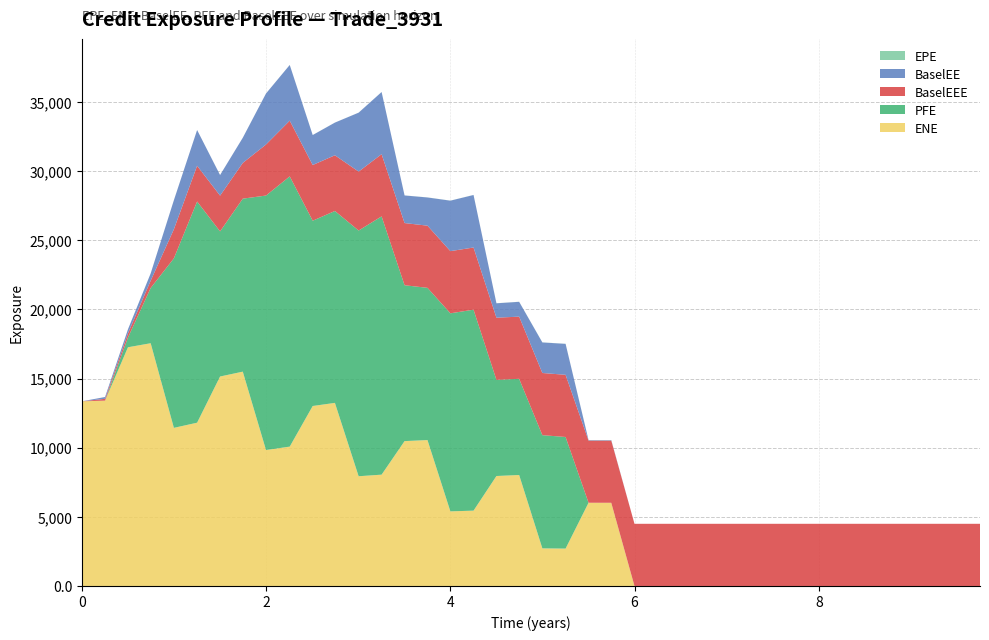

Reading left to right, list all the values displayed in this chart.

EPE: 0.0	0.3	0.5	0.7	1.0	1.3	1.5	1.7	2.0	2.3	2.5	2.7	3.0	3.3	3.5	3.8	4.0	4.3	4.5	4.7	5.0	5.3	5.5	5.7	0.0	0.0	0.0	0.0	0.0	0.0	0.0	0.0	0.0	0.0	0.0	0.0	0.0	0.0	0.0	0.0
ENE: 13355.4	13402.9	17263.2	17554.6	11434.7	11808.0	15148.3	15499.4	9832.2	10077.8	13015.5	13240.9	7936.1	8051.1	10476.8	10552.3	5395.4	5448.5	7952.2	8025.7	2719.2	2703.7	6018.5	6016.3	0.0	0.0	0.0	0.0	0.0	0.0	0.0	0.0	0.0	0.0	0.0	0.0	0.0	0.0	0.0	0.0
BaselEE: 0.0	131.5	296.1	527.0	2101.6	2584.4	1489.4	1819.5	3689.6	4028.2	2167.9	2362.3	4261.6	4495.8	1996.5	2039.9	3650.0	3798.3	1041.2	1073.0	2209.9	2239.3	32.0	32.4	0.0	0.0	0.0	0.0	0.0	0.0	0.0	0.0	0.0	0.0	0.0	0.0	0.0	0.0	0.0	0.0
PFE: 0.0	0.0	704.6	3995.7	12261.7	15996.3	10495.8	12510.5	18403.3	19543.6	13399.3	13878.6	17769.2	18678.3	11272.4	11008.6	14324.1	14532.5	6954.0	6955.7	8187.1	8071.3	0.0	0.0	0.0	0.0	0.0	0.0	0.0	0.0	0.0	0.0	0.0	0.0	0.0	0.0	0.0	0.0	0.0	0.0
BaselEEE: 0.0	131.5	296.1	527.0	2101.6	2584.4	2584.4	2584.4	3689.6	4028.2	4028.2	4028.2	4261.6	4495.8	4495.8	4495.8	4495.8	4495.8	4495.8	4495.8	4495.8	4495.8	4495.8	4495.8	4495.8	4495.8	4495.8	4495.8	4495.8	4495.8	4495.8	4495.8	4495.8	4495.8	4495.8	4495.8	4495.8	4495.8	4495.8	4495.8